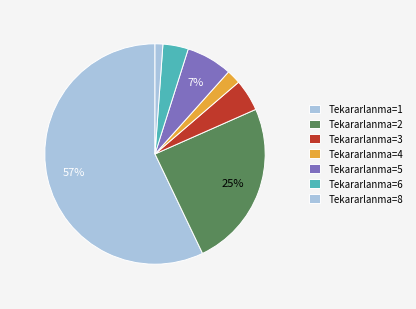

What percentage is the Tekararlanma=2 slice, to the nearest percent?

25%